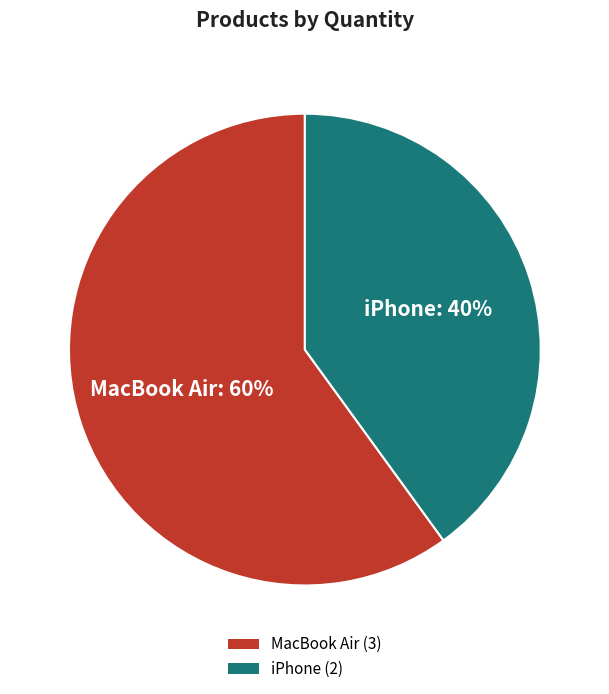

What is the majority slice?

MacBook Air